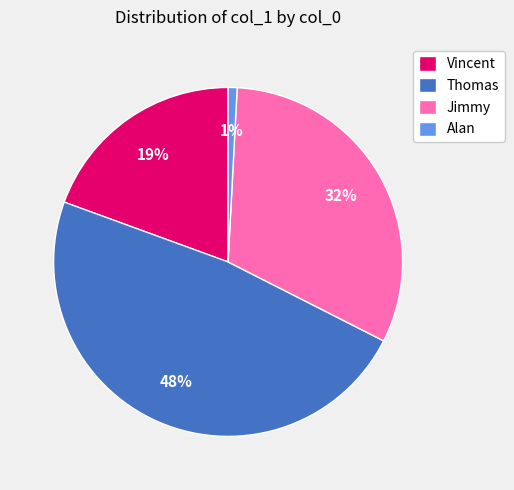

Does Thomas account for over 50% of the chart?

No